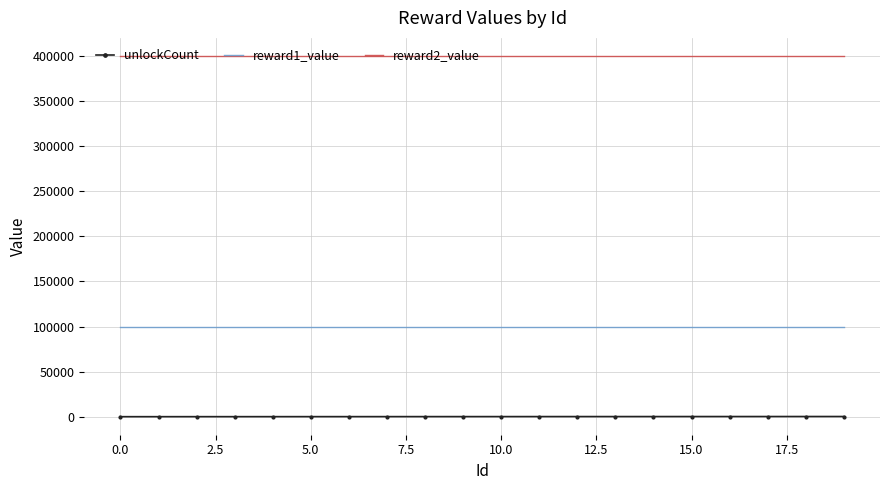

List the series in order of their overall mean, lowest first.

unlockCount, reward1_value, reward2_value